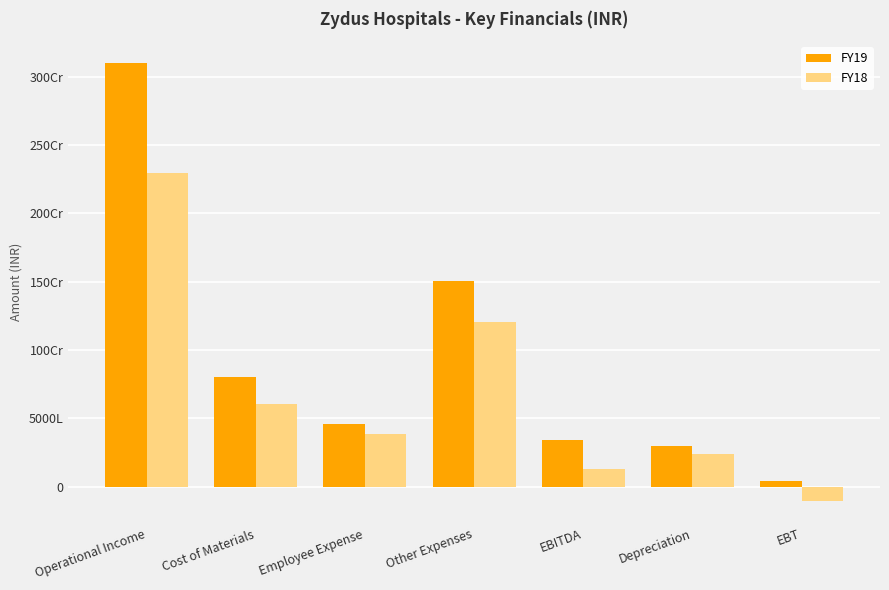

Are the bars horizontal?

No